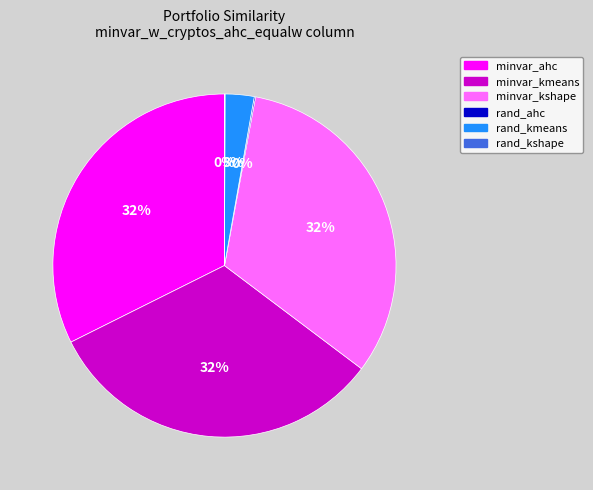

Is there any slice that represents more than half of the pie?

No